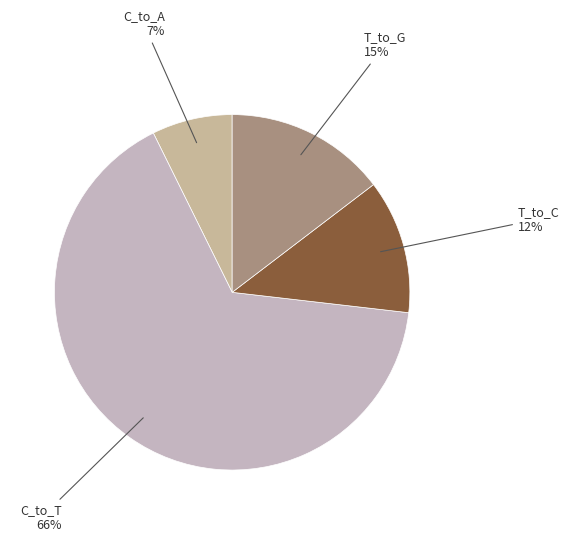

How many slices are in this pie chart?

4